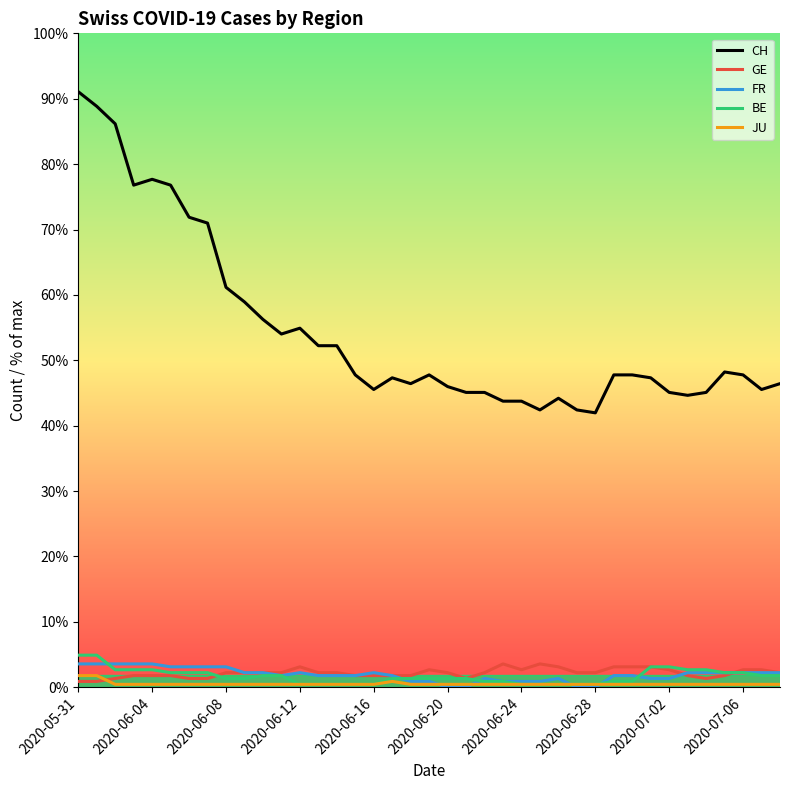

At how many categories does at least one series exceed 114?

15